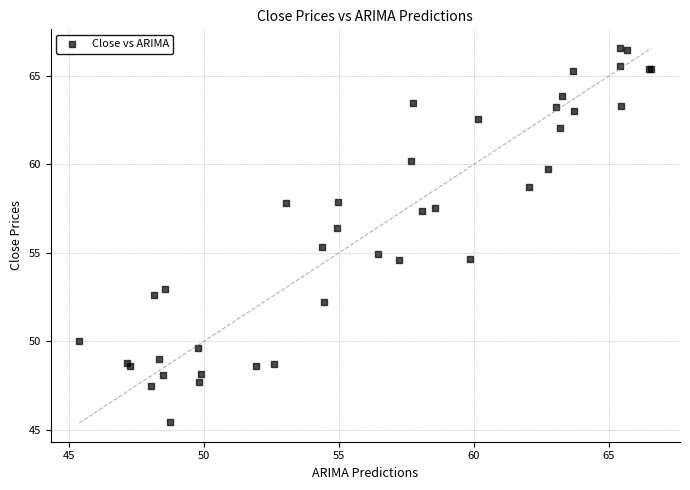

What Y value in the scatter plot is closest to 56?

56.4